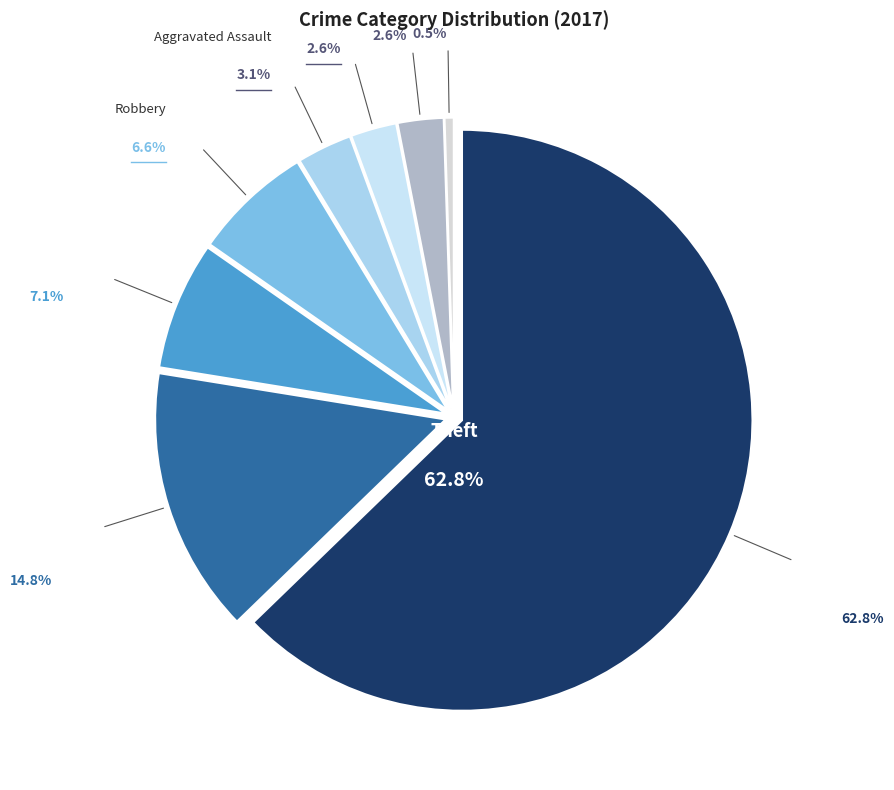

Count the number of slices in the pie.

8